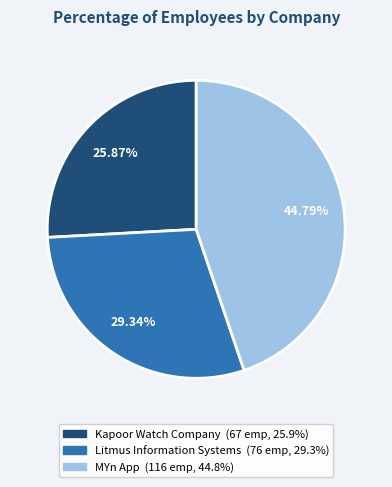

Does any single category account for the majority?

No